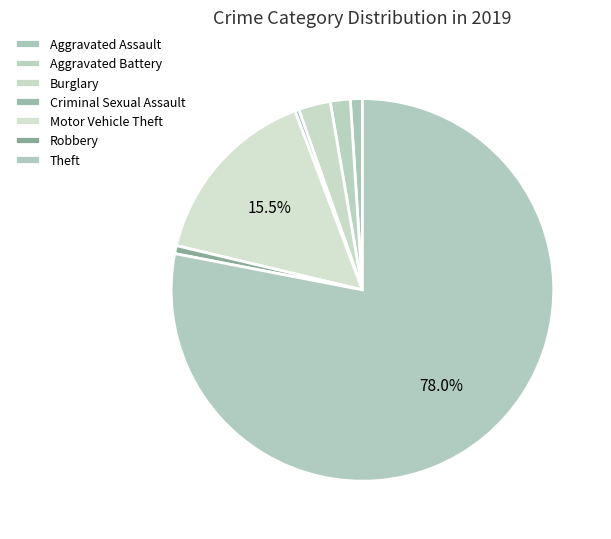

The Motor Vehicle Theft slice represents 16% of the pie. True or false?

True